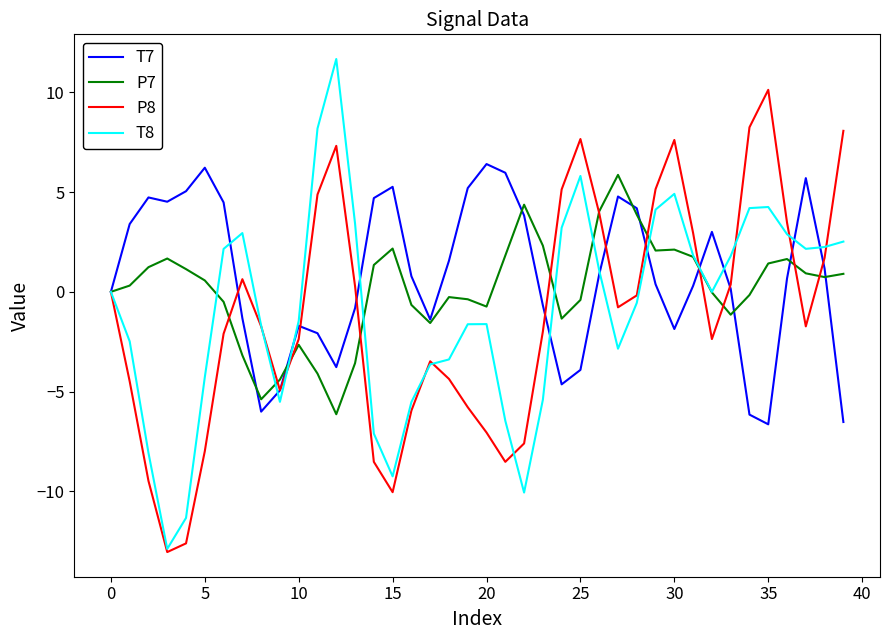

What is the highest value of the T8 series?

11.7